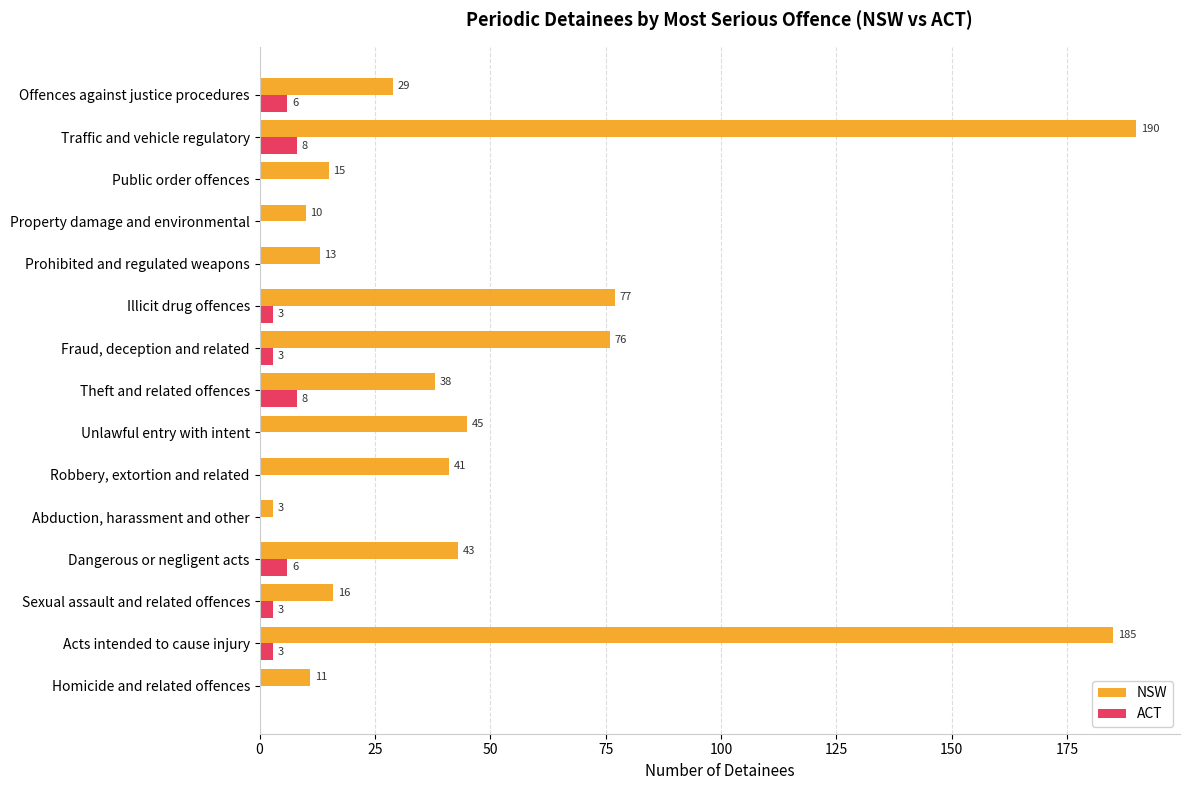

How many ACT values are between 0 and 6?

13